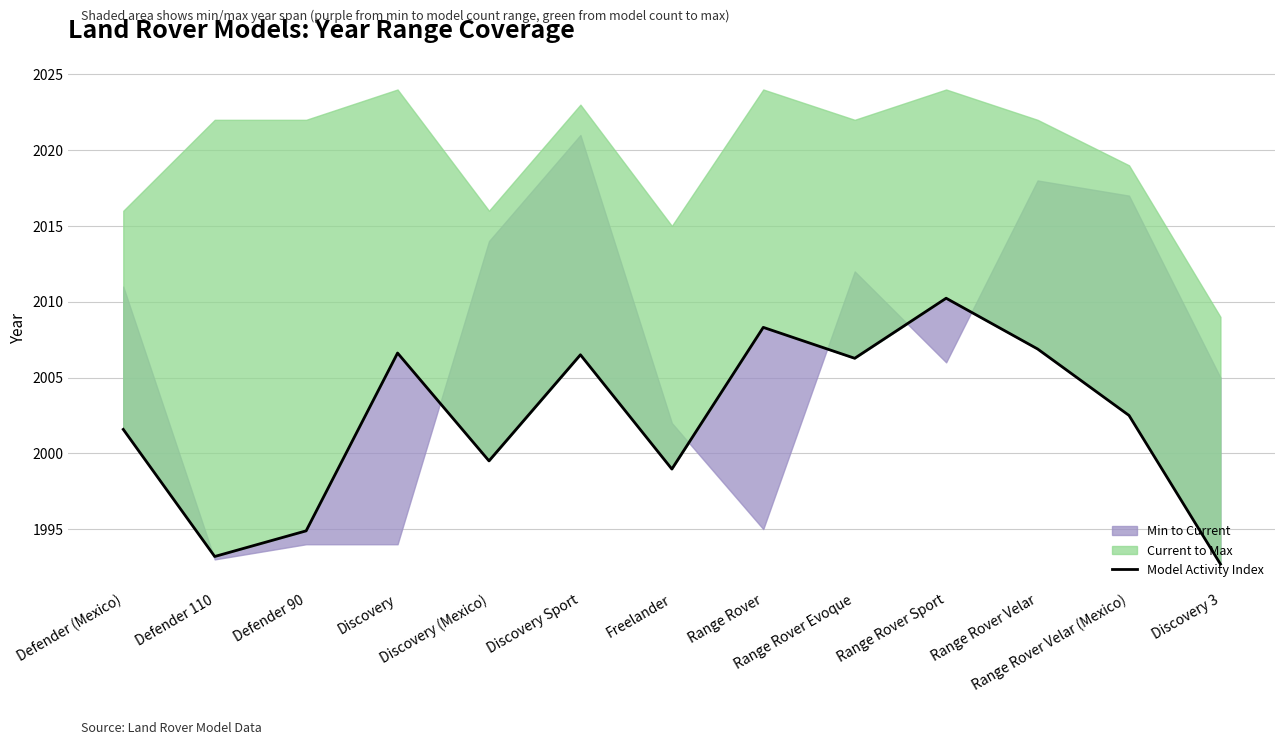

How many interior local valleys (lower than both neighbors) does the data have?

4